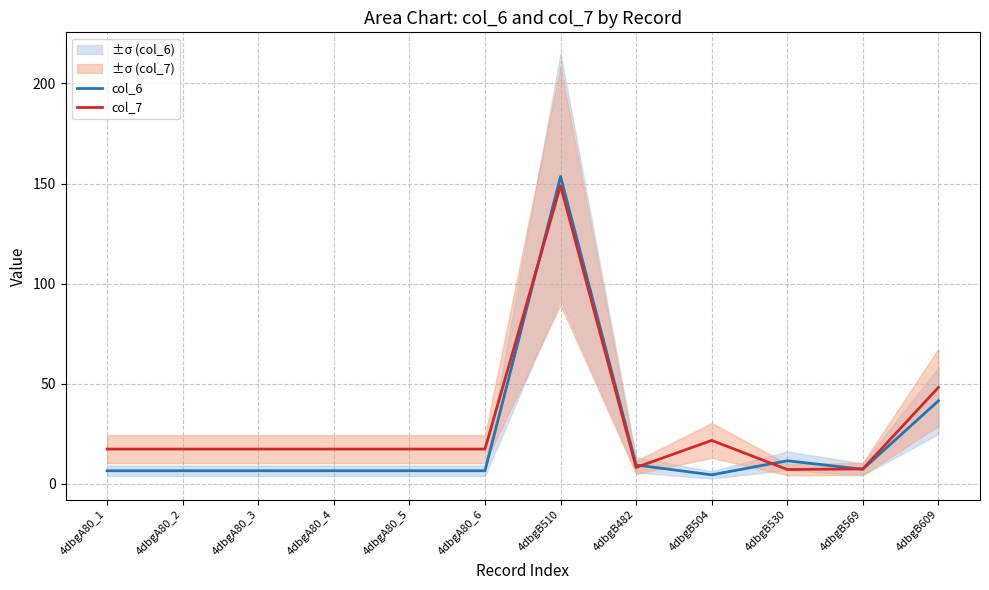

At how many categories does at least one series exceed 49?

1